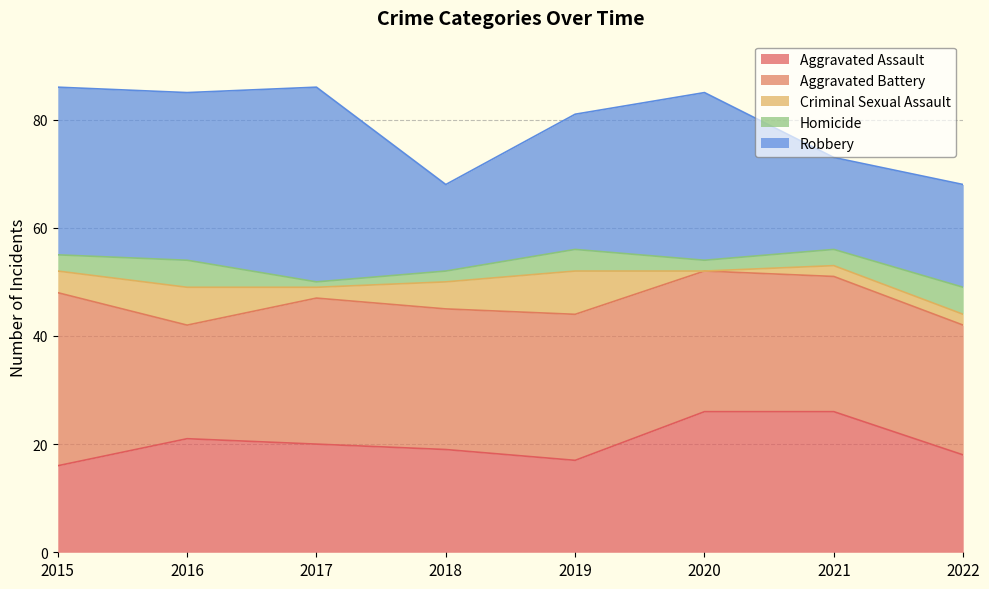

At which category does Robbery reach its first local valley?

2018